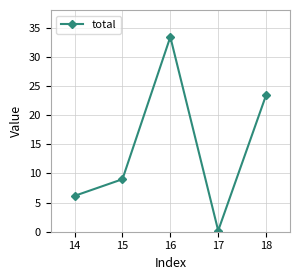

Reading right to left, what are all the values shown in this chart?

23.4	0.2	33.4	9.0	6.1